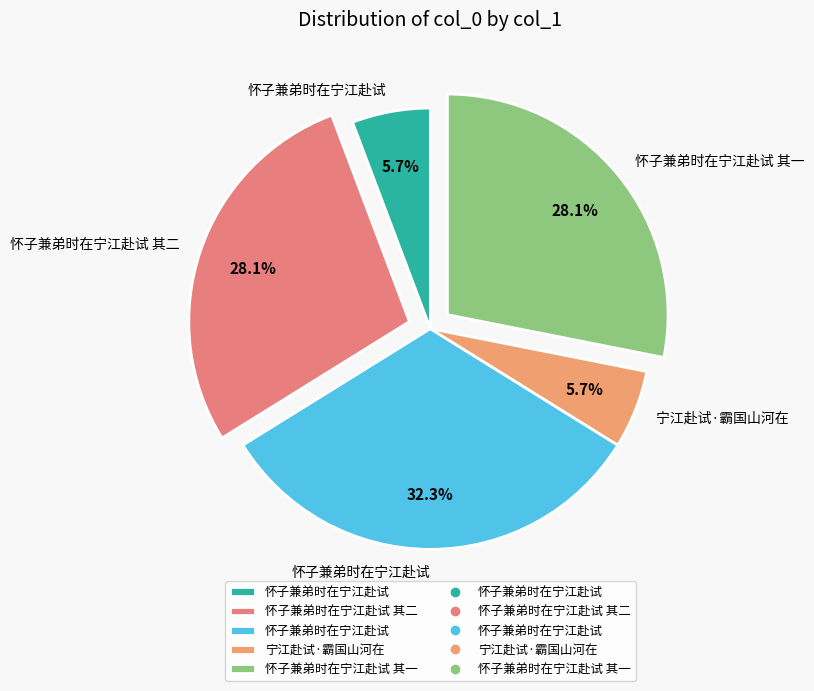

To the nearest percent, what is the difference between the largest and smallest slice percentages?

27%